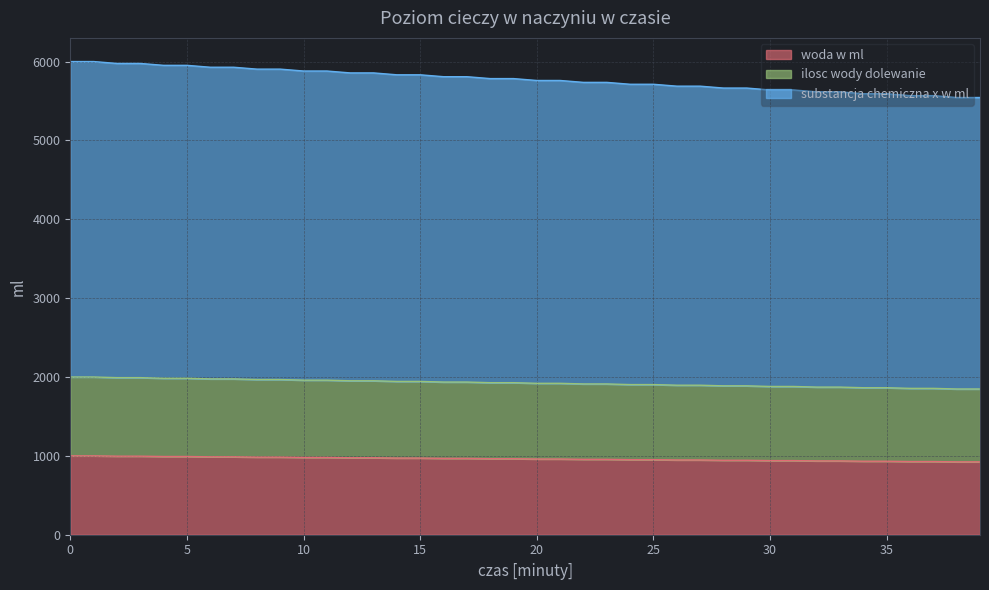

Count the number of categories in the chart.

40